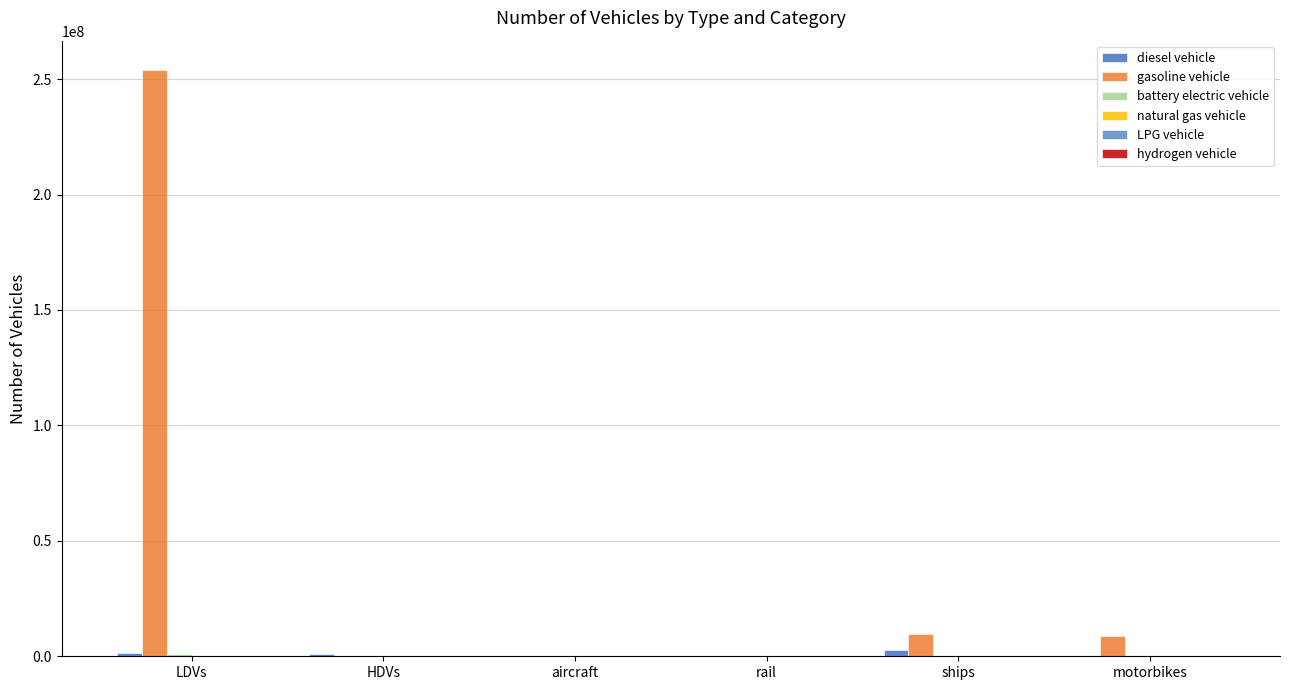

Which series has the widest spread of values?

gasoline vehicle